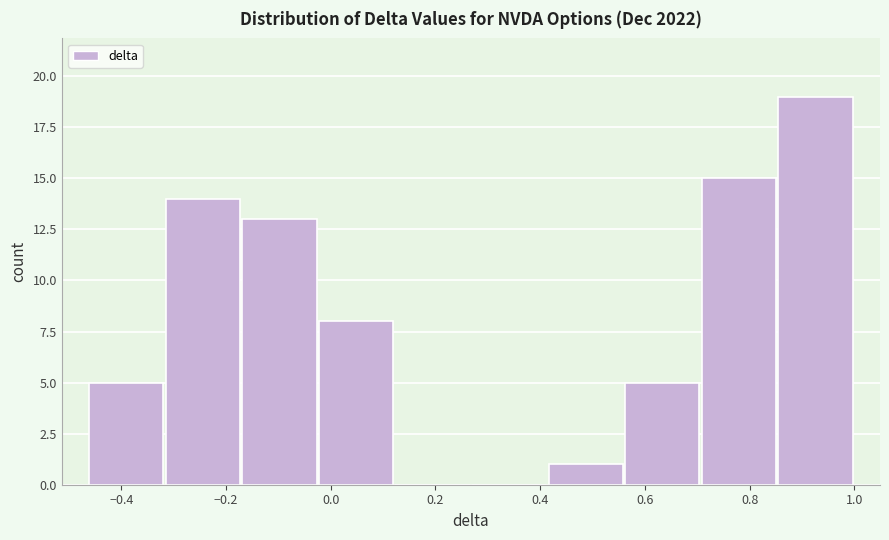

Reading left to right, list every bar in this chart as the range it spans on the x-axis followed by its height. Neither the bar edges nor the heights are printed on the chart, so give them approximately, as read against the axes.

-0.46 to -0.32: 5
-0.32 to -0.18: 14
-0.18 to -0.02: 13
-0.02 to 0.12: 8
0.12 to 0.26: 0
0.26 to 0.42: 0
0.42 to 0.56: 1
0.56 to 0.70: 5
0.70 to 0.86: 15
0.86 to 1.00: 19